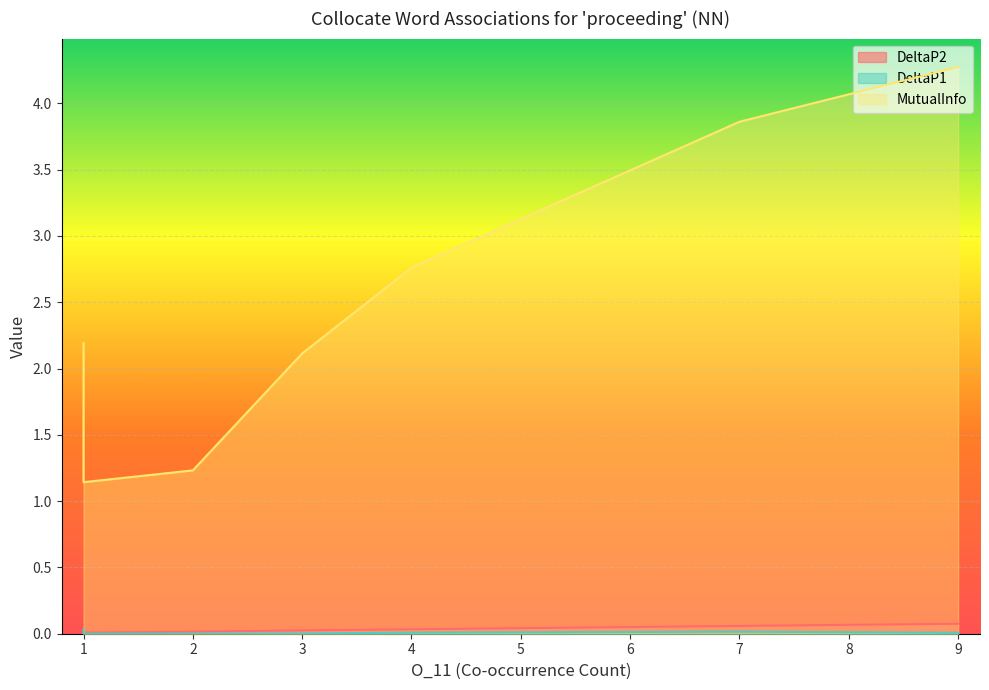

Does the chart display data point markers on the line(s)?

No